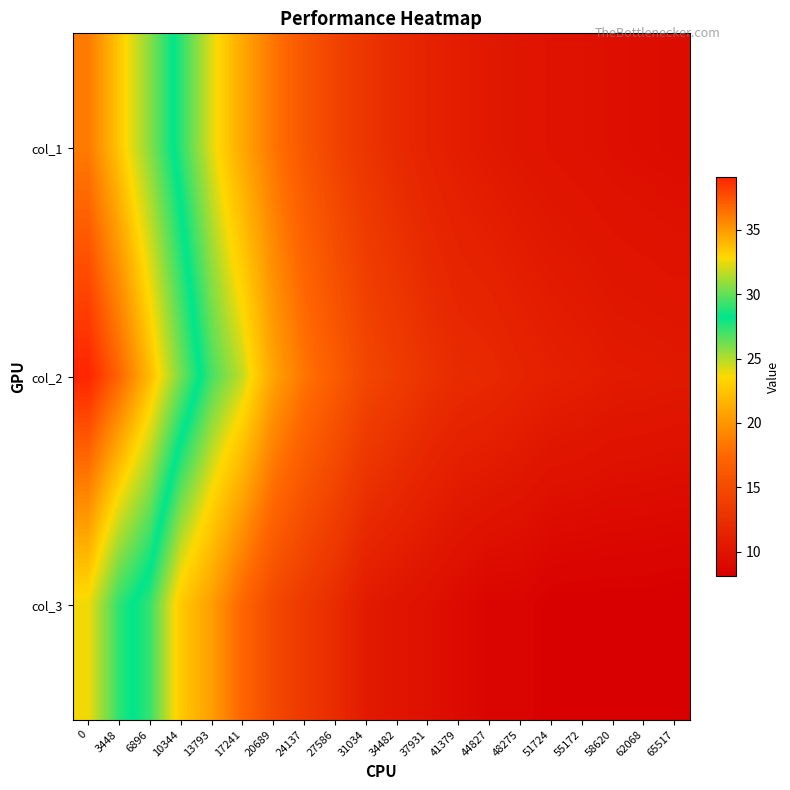

Reading right to left, transcribe all the data shown in this chart.

col_1: 65517=9.3	62068=9.4	58620=9.5	55172=9.7	51724=9.9	48275=10.1	44827=10.4	41379=10.8	37931=11.3	34482=12.0	31034=13.0	27586=14.3	24137=16.0	20689=18.3	17241=21.0	13793=24.1	10344=27.4	6896=30.6	3448=33.5	0=36.1
col_2: 65517=10.4	62068=10.6	58620=10.6	55172=10.9	51724=11.1	48275=11.5	44827=12.0	41379=12.1	37931=12.8	34482=13.7	31034=14.6	27586=16.5	24137=18.2	20689=20.7	17241=24.7	13793=26.9	10344=30.3	6896=33.8	3448=36.8	0=39.1
col_3: 65517=8.1	62068=8.2	58620=8.2	55172=8.2	51724=8.2	48275=8.7	44827=8.7	41379=9.1	37931=9.7	34482=10.1	31034=10.6	27586=12.2	24137=13.4	20689=14.8	17241=17.3	13793=20.4	10344=22.8	6896=27.2	3448=29.0	0=32.6